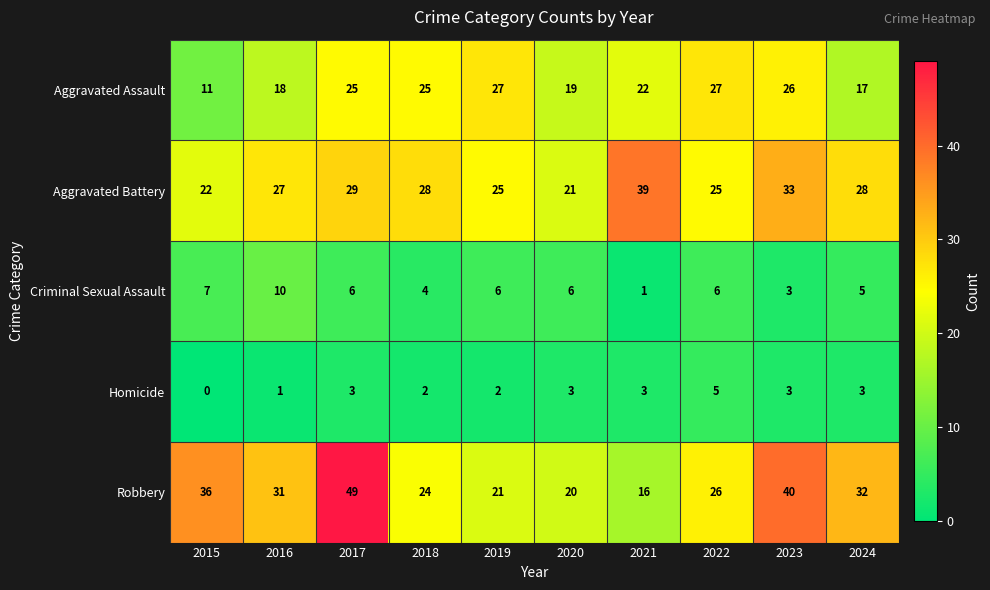

Read the Aggravated Battery value at 2015, to the nearest 10.

20